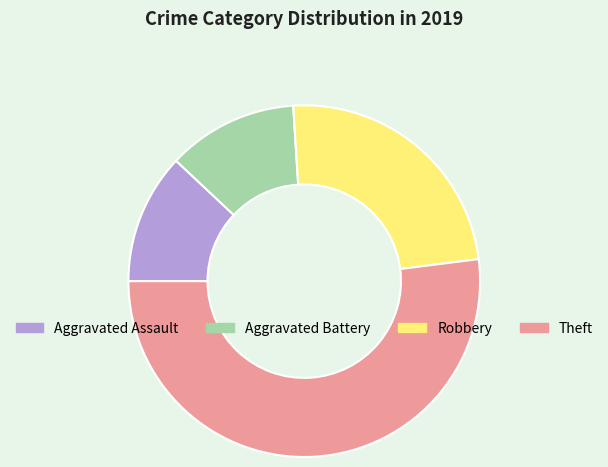

Between Robbery and Aggravated Battery, which is larger?

Robbery